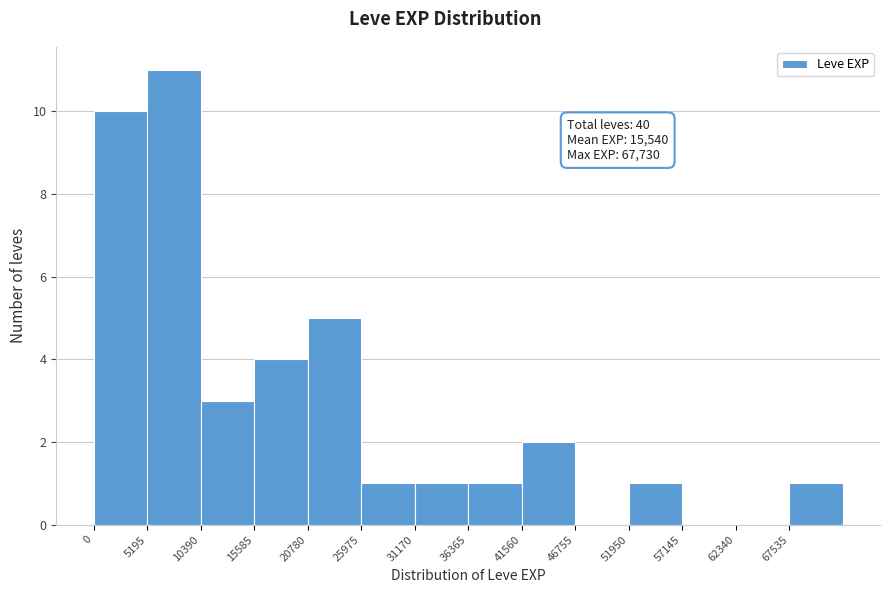

Over which range of the x-axis is the bar tallest?

5000 to 10000